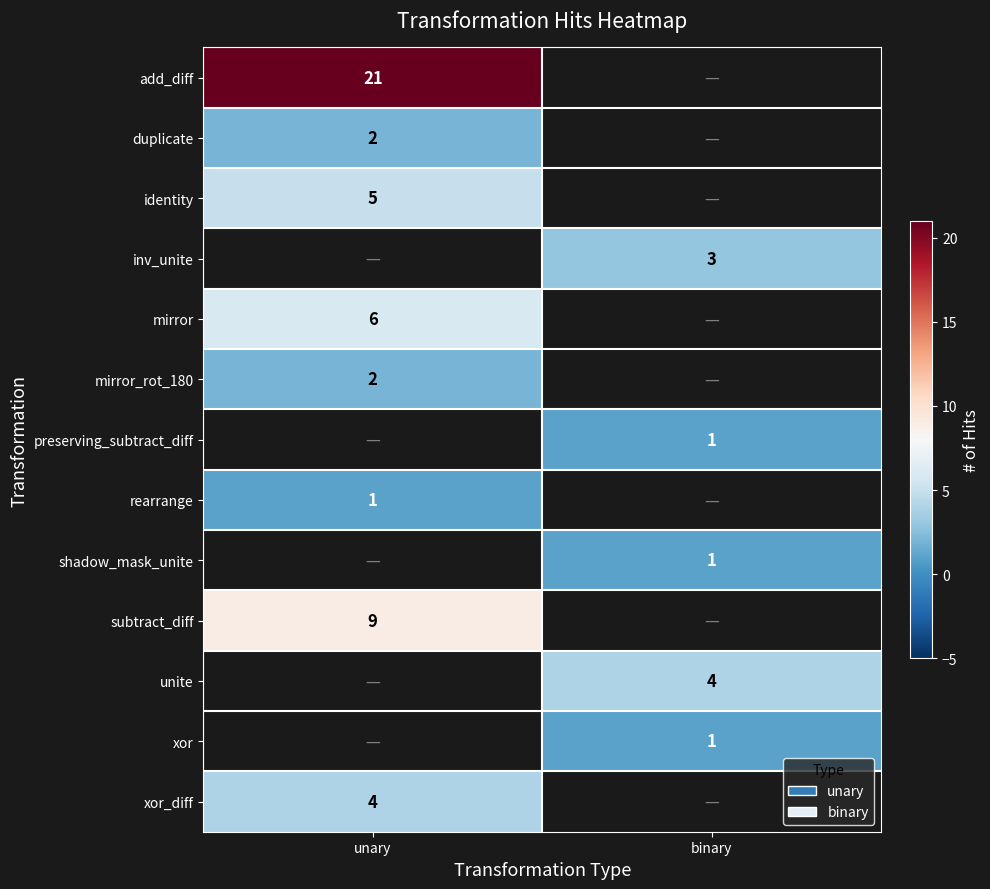

The preserving_subtract_diff series shows 2 at binary. True or false?

False